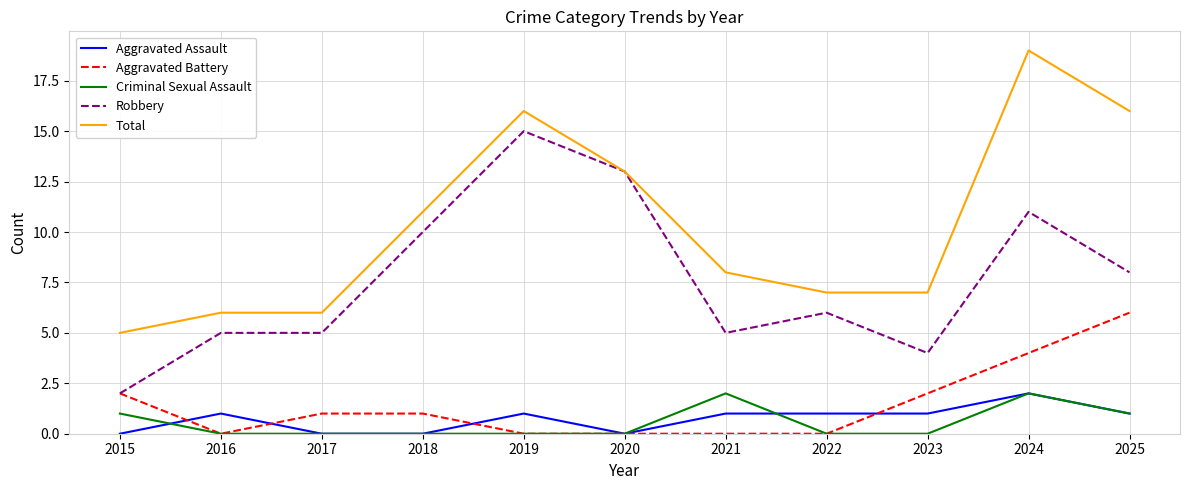

How many values in the Aggravated Battery series are below 1?

5